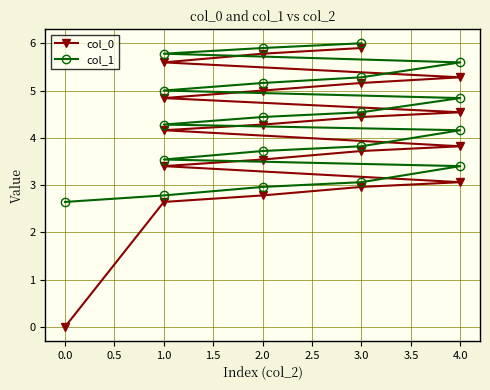

How many lines are shown in the chart?

2